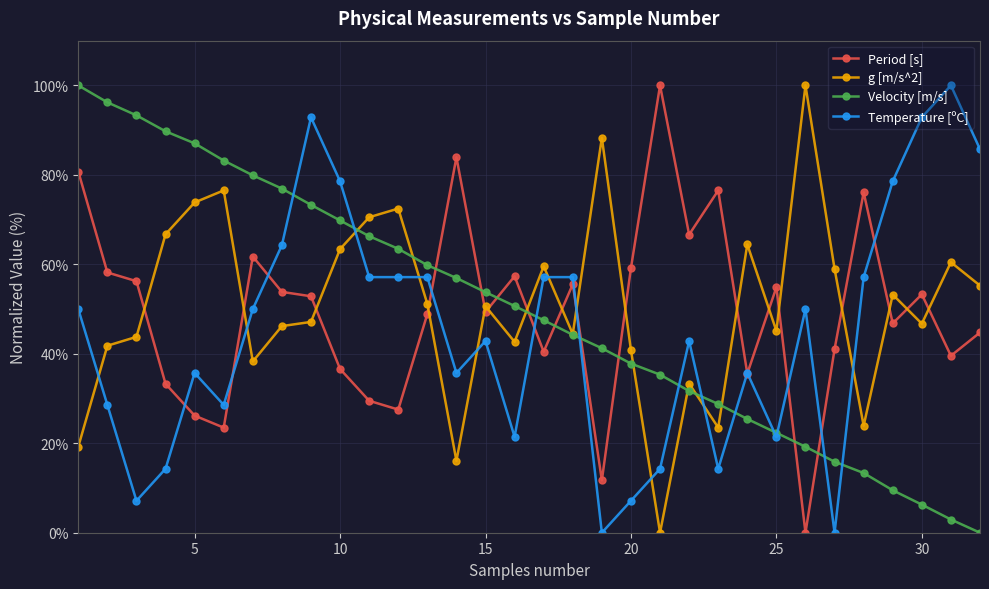

How many times do Velocity [m/s] and Period [s] cross each other?

9